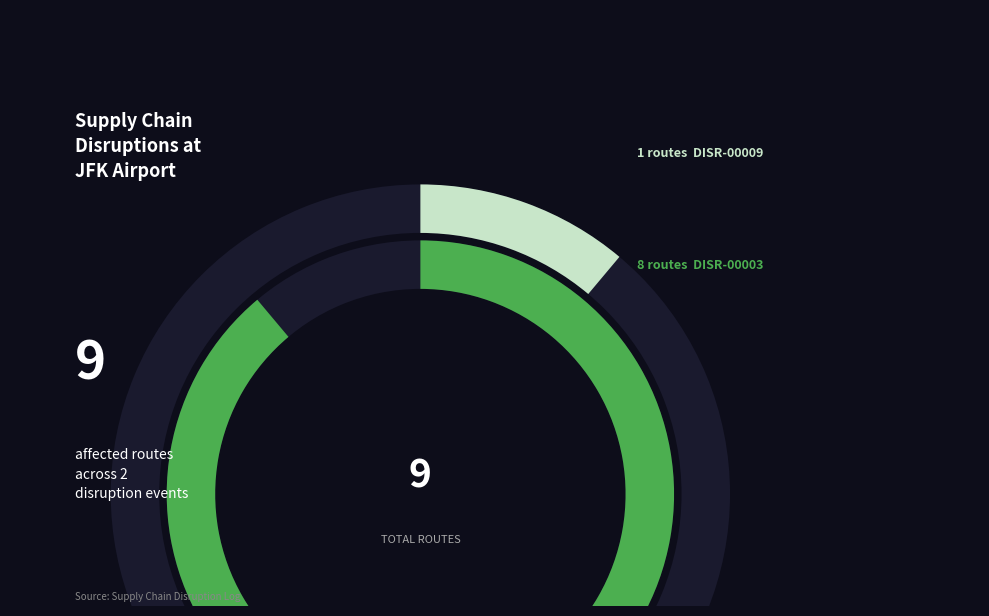

The DISR-00003 slice represents 89% of the pie. True or false?

True